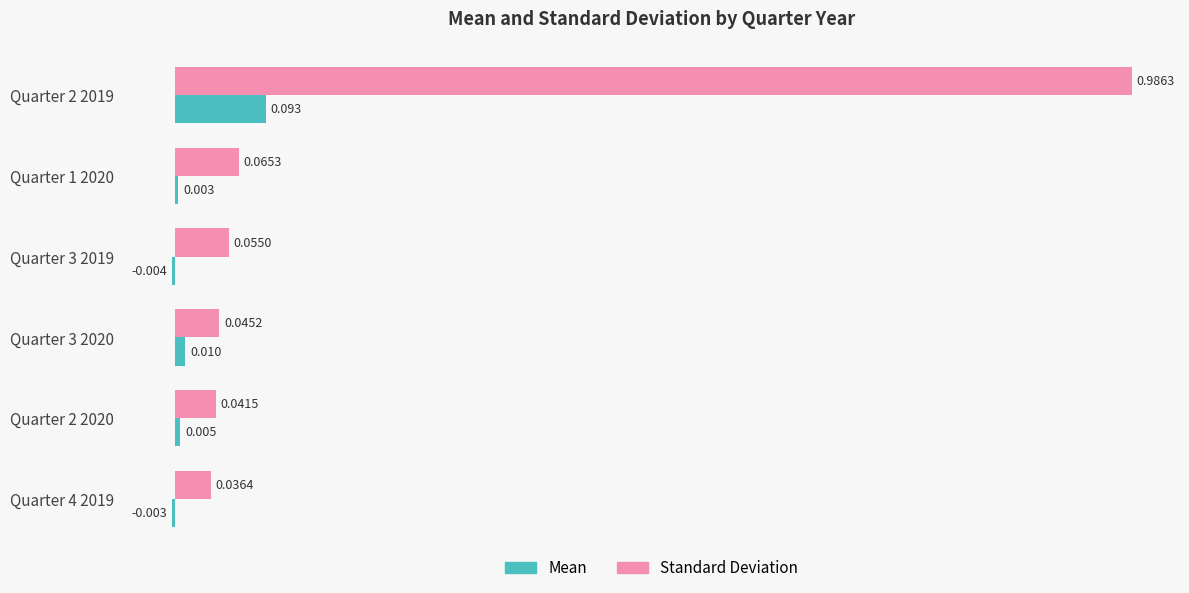

Which series changed the most between Quarter 1 2020 and Quarter 4 2019?

Standard Deviation